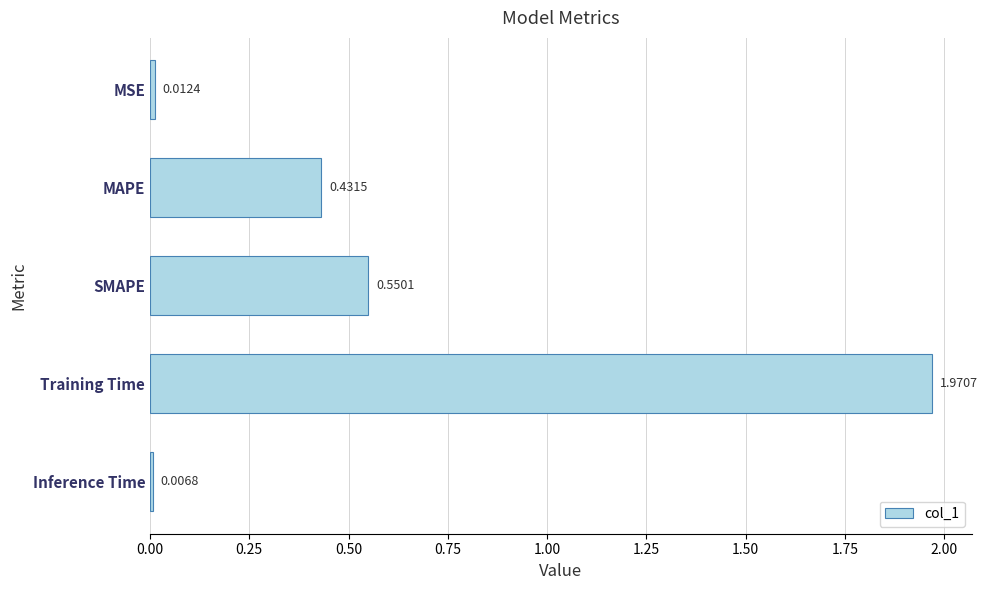

List the labels in order of value, largest first.

Training Time, SMAPE, MAPE, MSE, Inference Time